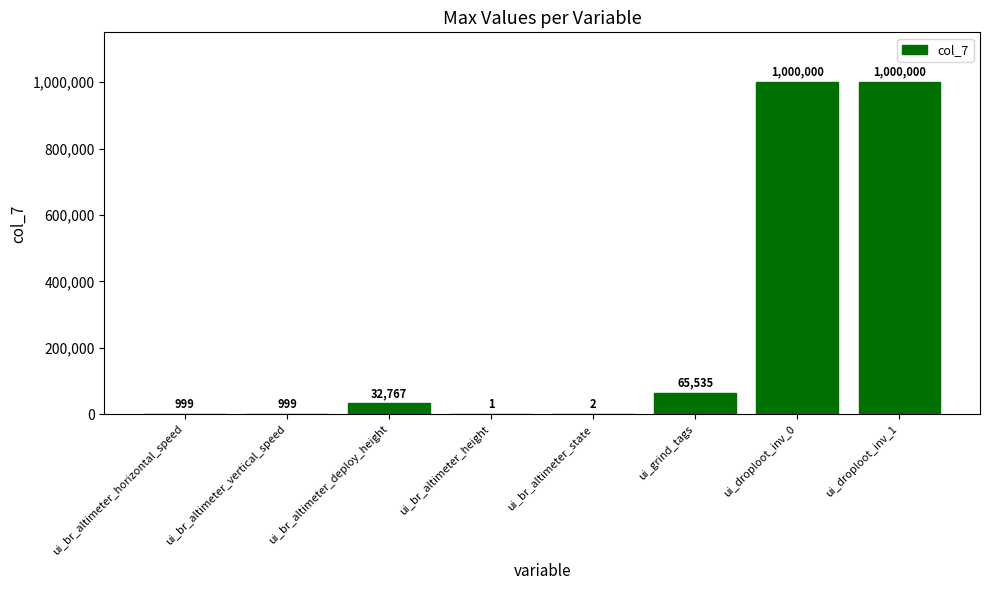

What is the maximum value shown in the chart?

1000000